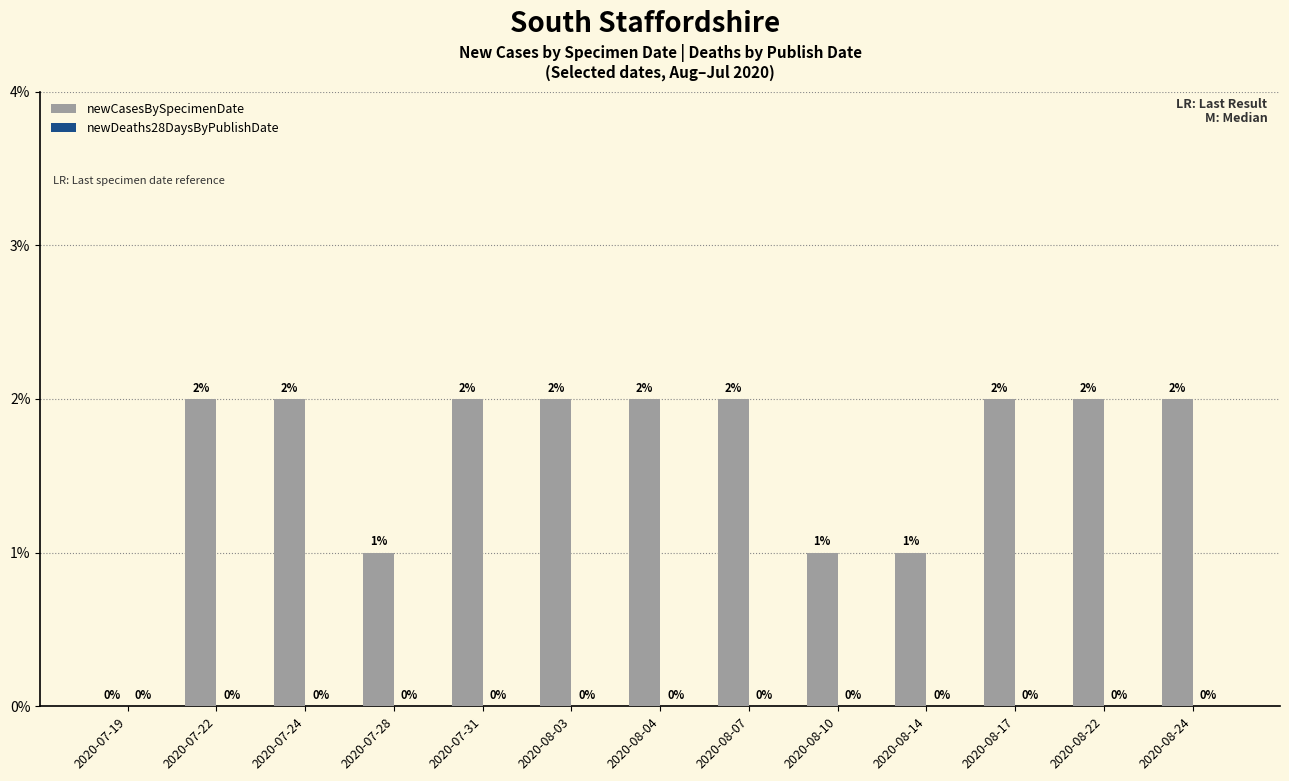

How many data points does each series have?

13